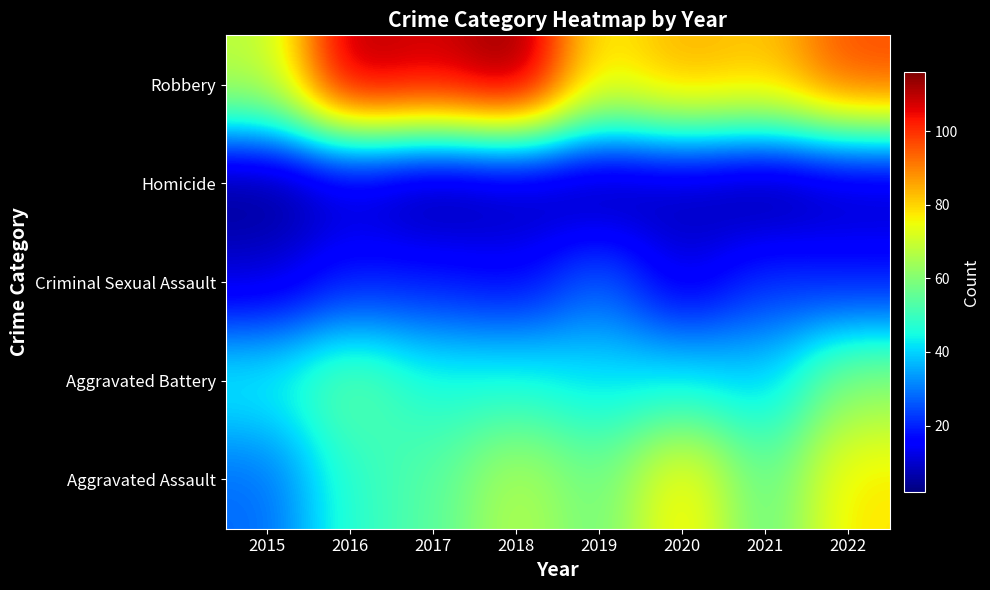

How many data points does each series have?

8